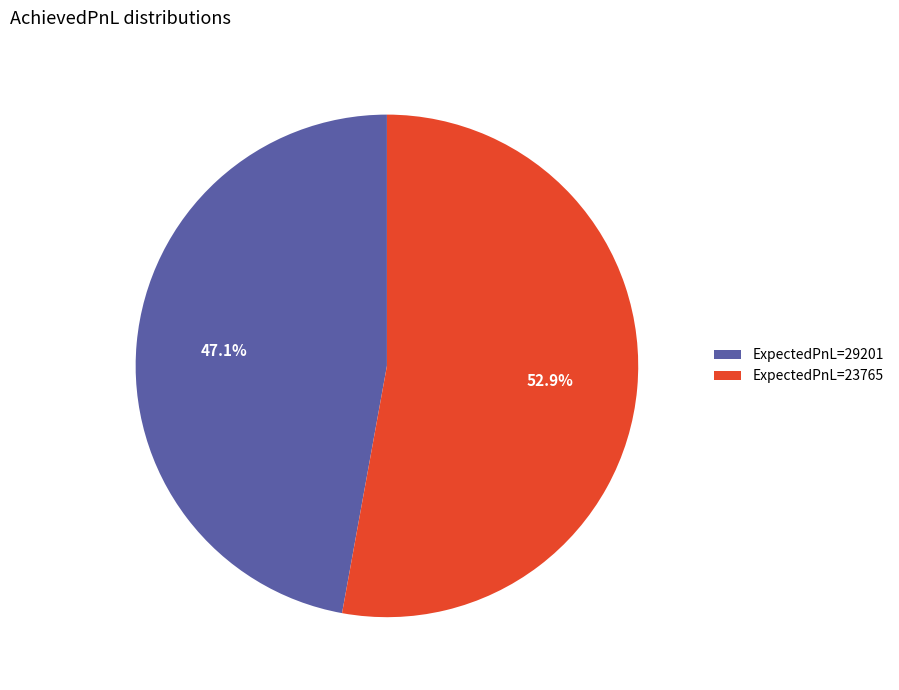

Does any single category account for the majority?

Yes